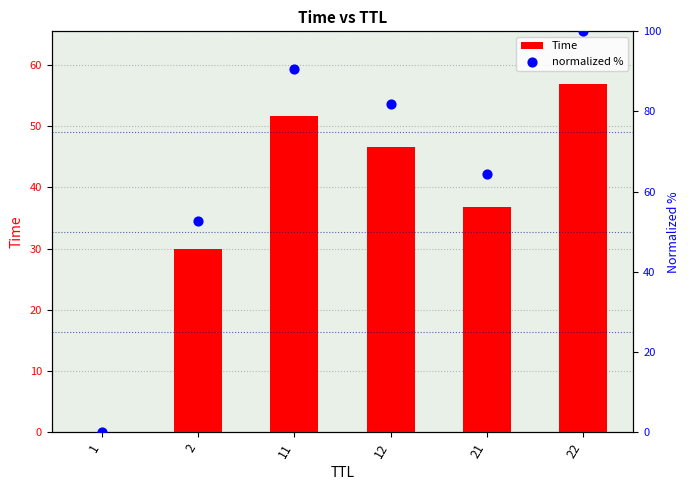

Which series contains the lowest Y value?

Time